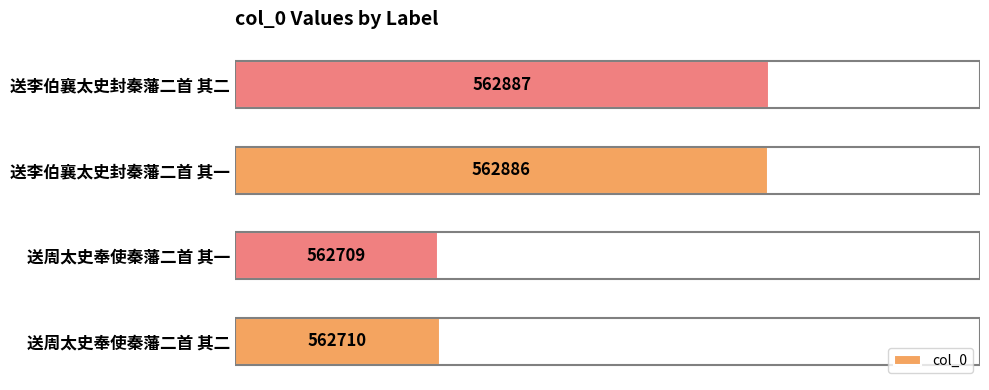

What is the change in value from 送周太史奉使秦藩二首 其一 to 送李伯襄太史封秦藩二首 其一?

+177